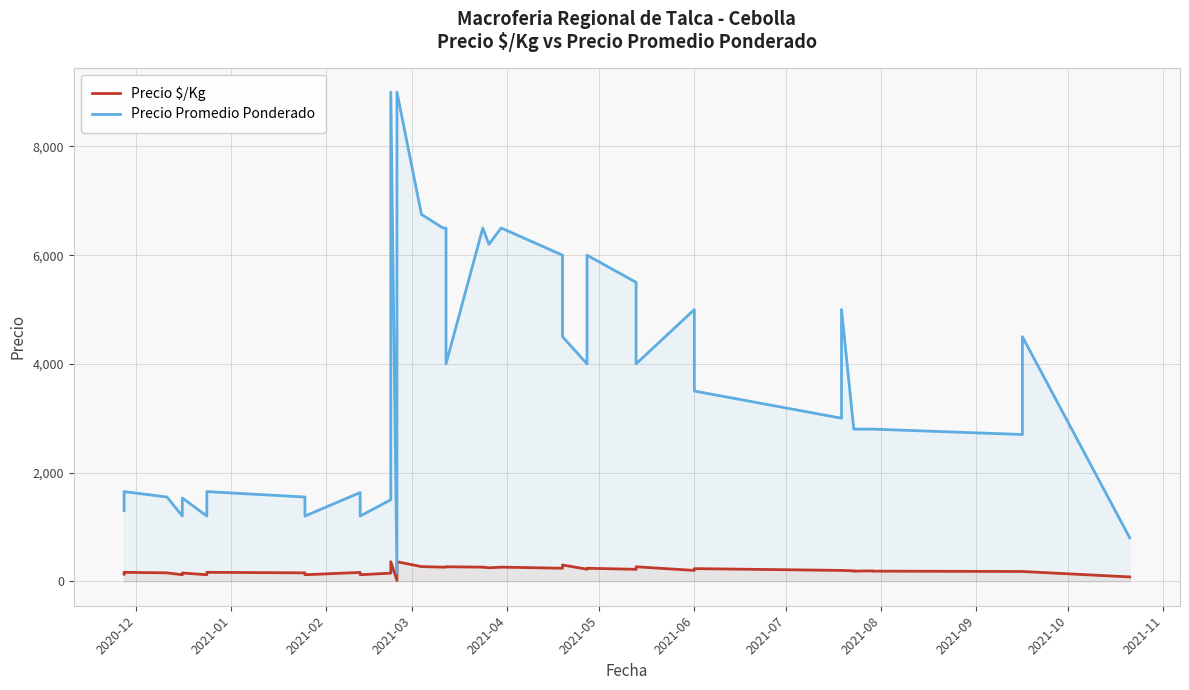

How many lines are shown in the chart?

2